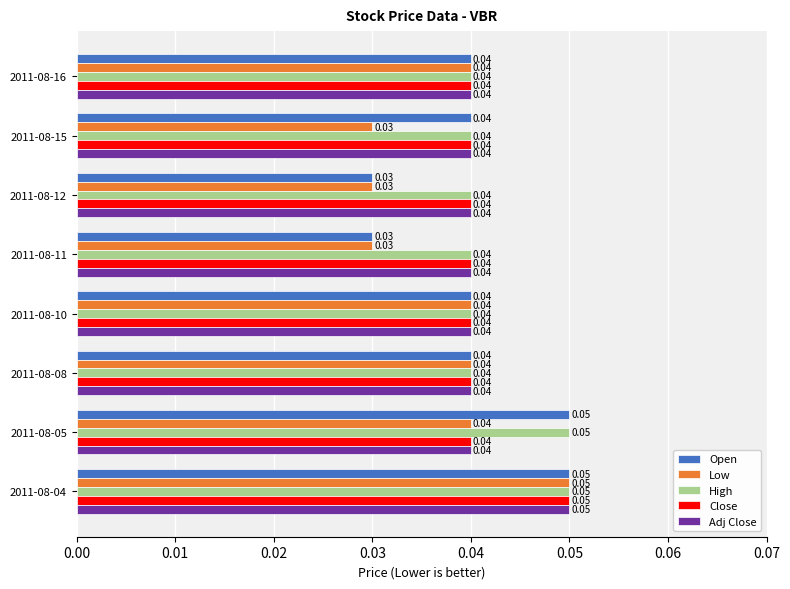

At which category is the sum across all series the highest?

2011-08-04